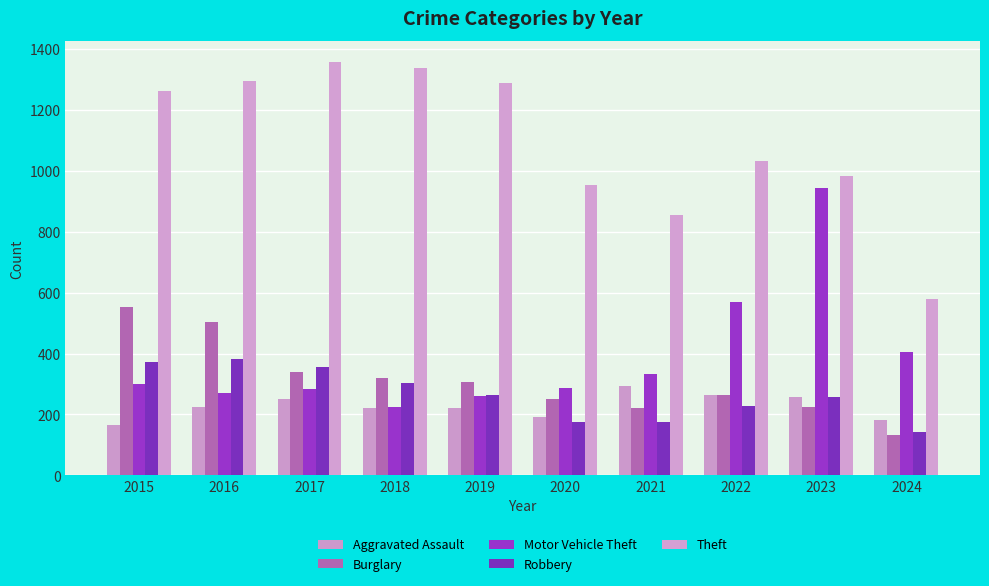

How many series are shown in this chart?

5